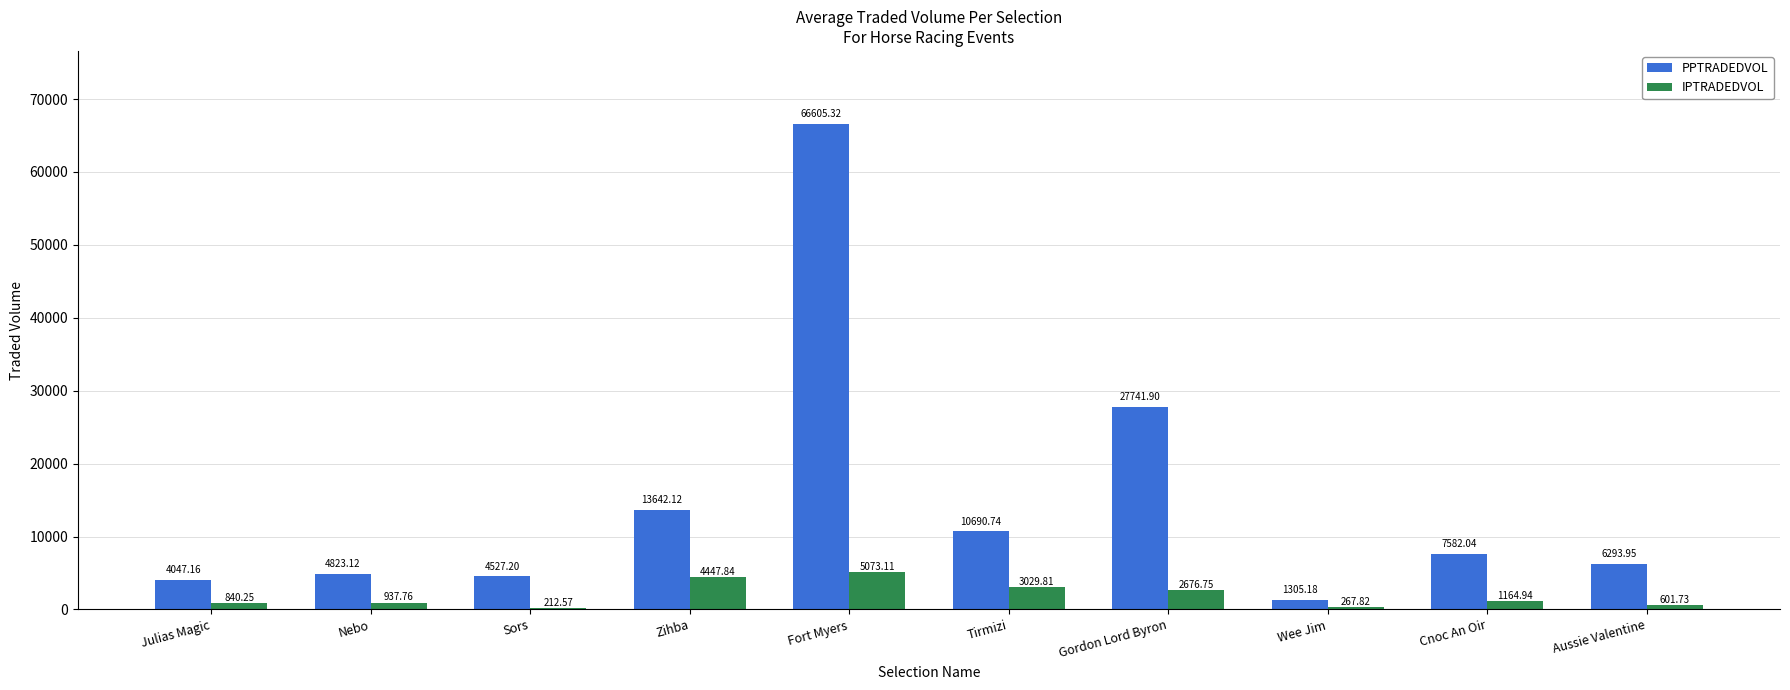

Which label corresponds to the largest value in the chart?

Fort Myers